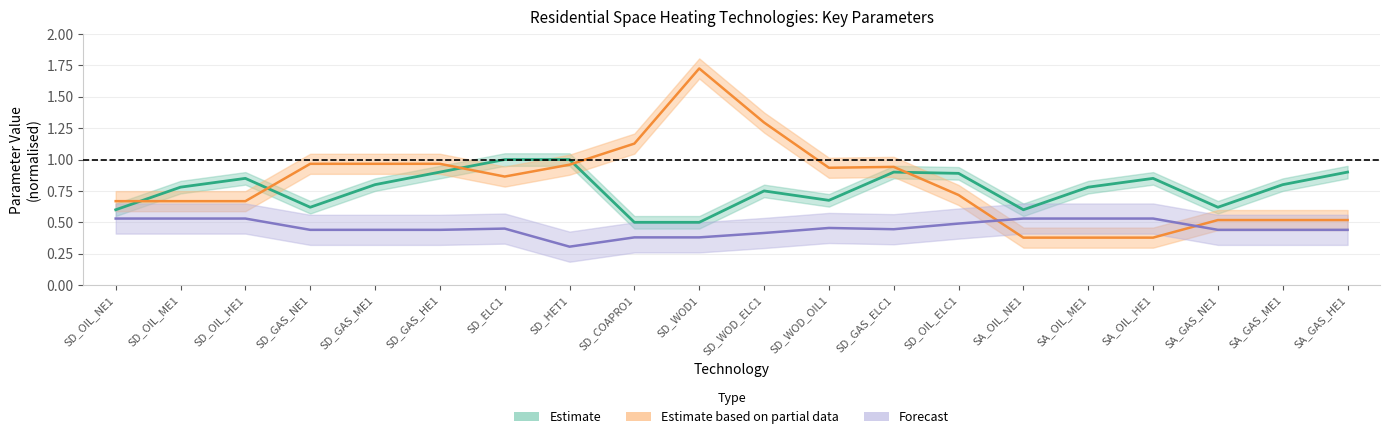

True or false: Estimate based on partial data has a value of 0.7 at SD_OIL_NE1.

True